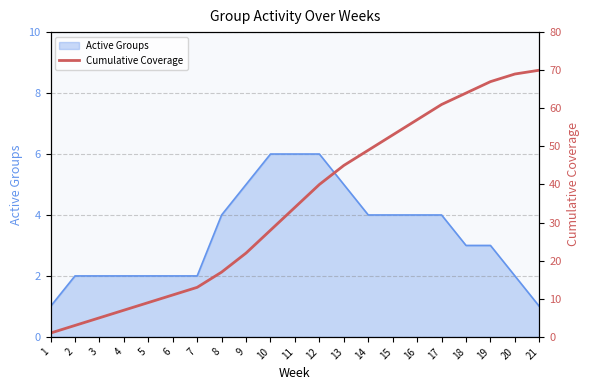

The value at 15 is 76. True or false?

False